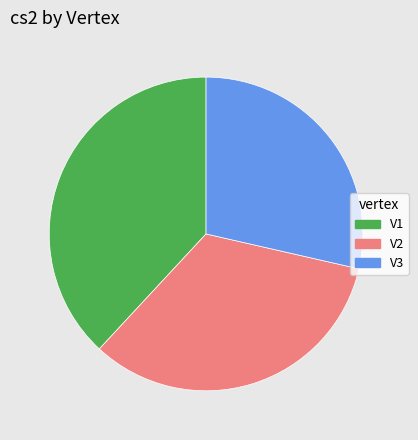

Which slice is the smallest?

V3